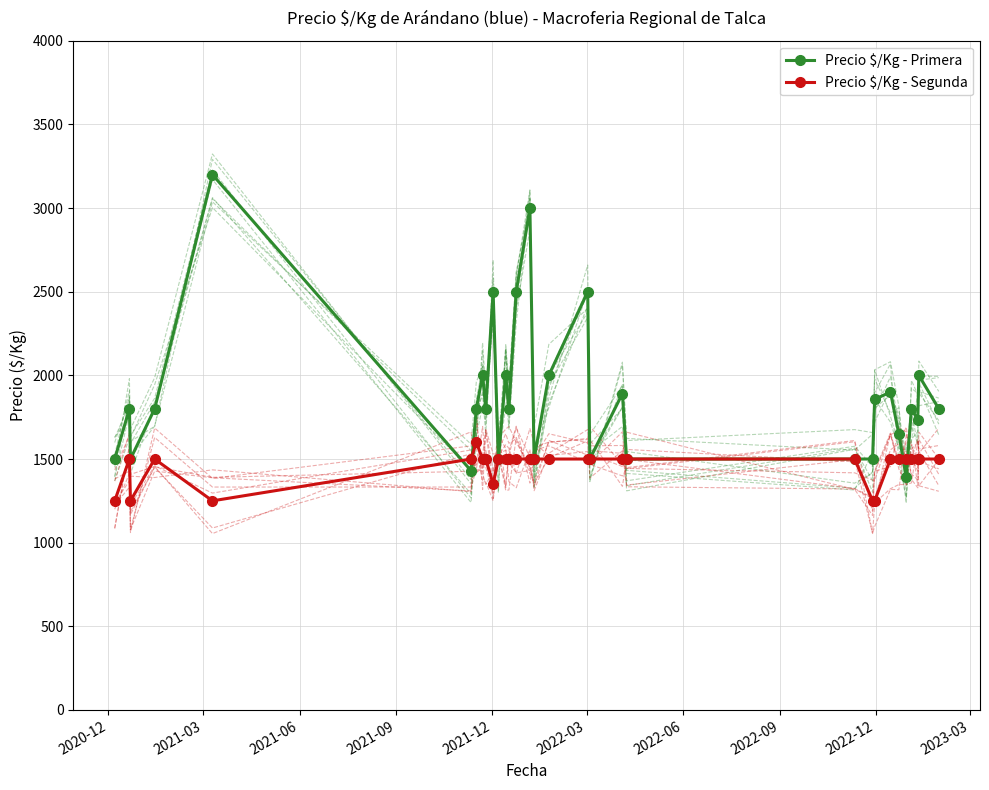

What is the value of the Precio $/Kg - Segunda point at the 31st from the left?

1500